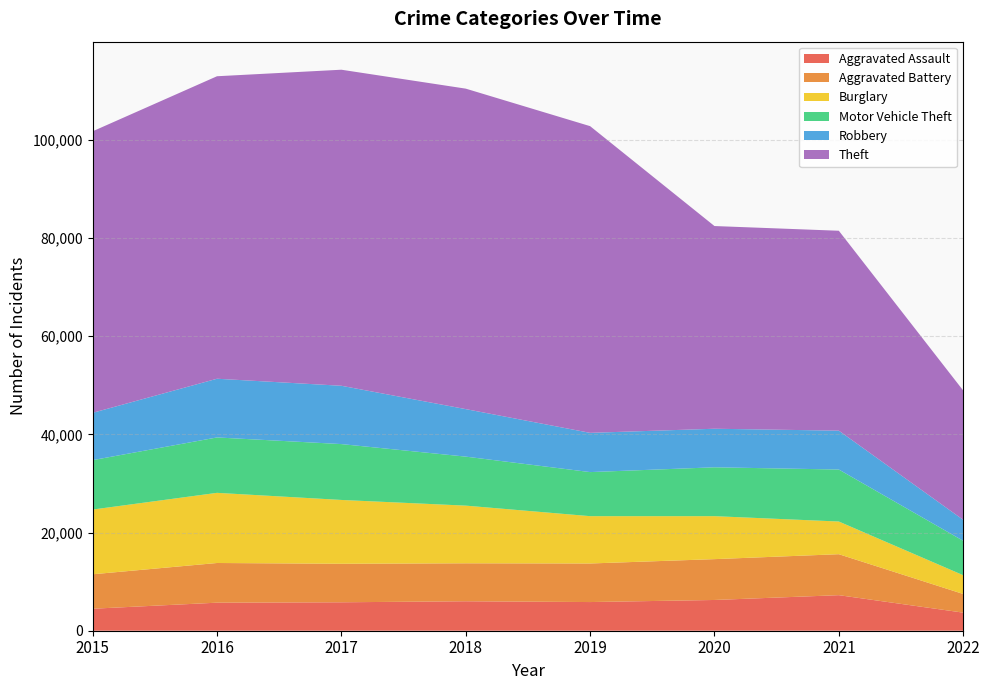

Reading left to right, list all the values displayed in this chart.

Aggravated Assault: 4480	5712	5793	6001	5840	6263	7243	3684
Aggravated Battery: 7018	8085	7845	7735	7857	8320	8347	3802
Burglary: 13184	14289	13001	11746	9639	8754	6654	3821
Motor Vehicle Theft: 10068	11286	11380	9983	8978	9953	10593	7009
Robbery: 9638	11960	11880	9679	7994	7855	7919	4275
Theft: 57347	61618	64380	65281	62476	41290	40720	26342